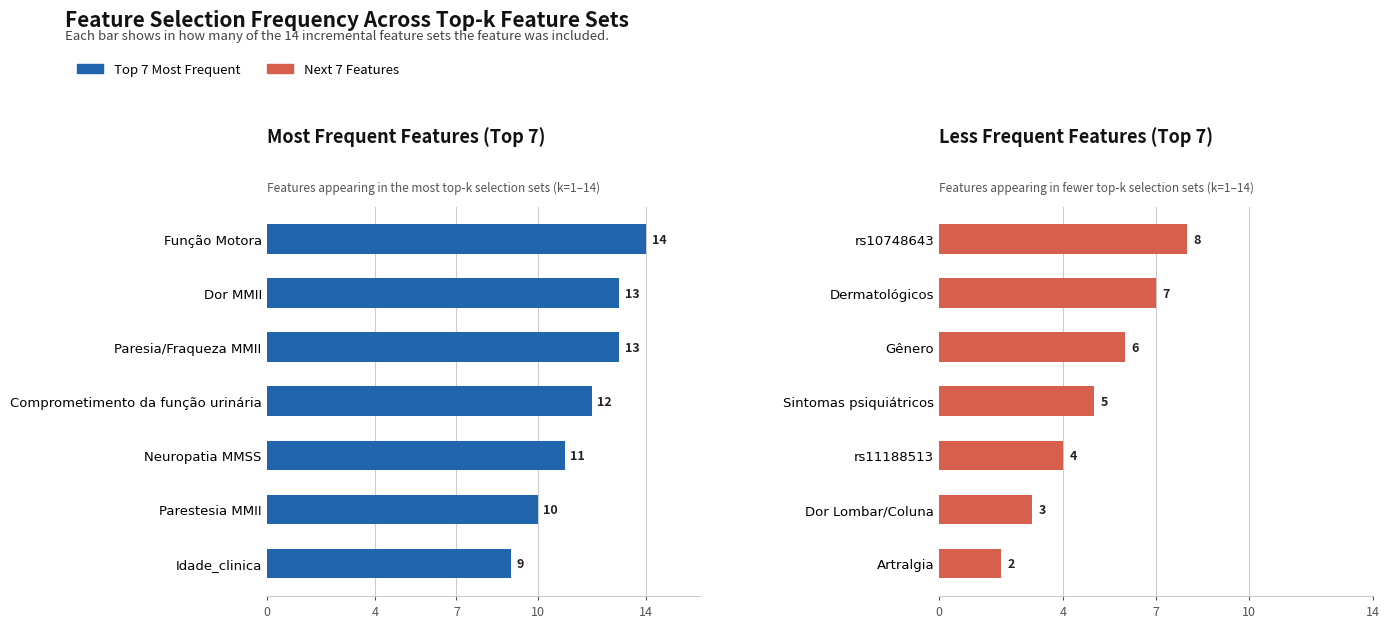

Does the chart contain stacked bars?

No